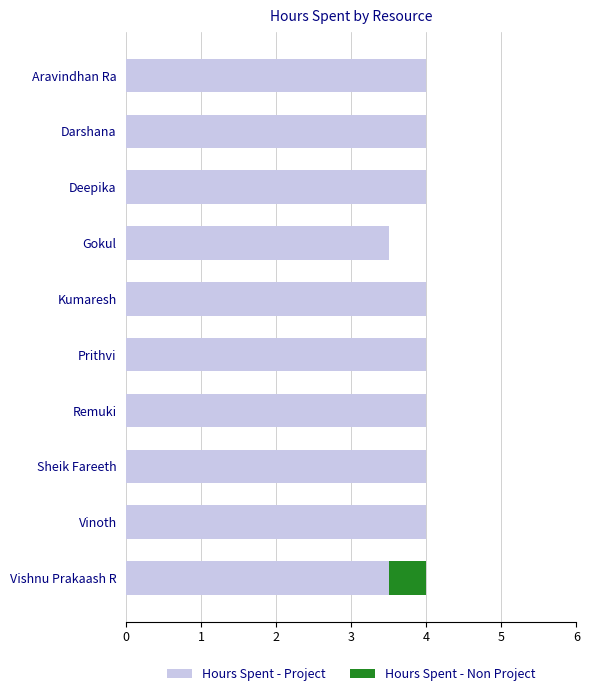

What is the sum of all Hours Spent - Project values?

39.0